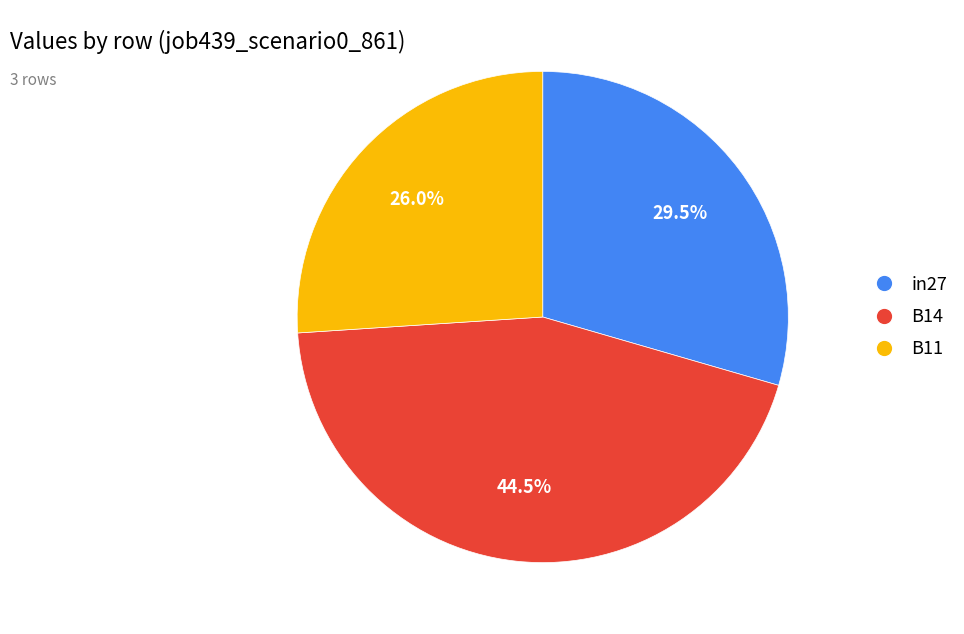

Does B14 account for over 50% of the chart?

No